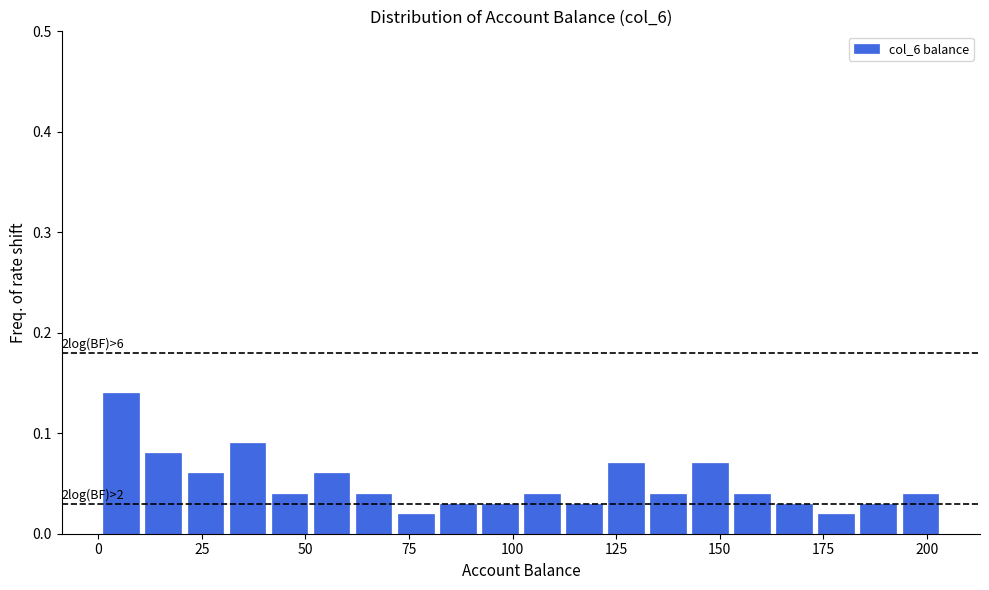

Read against the x-axis, roughly where is the centre of the tallest bar?

5